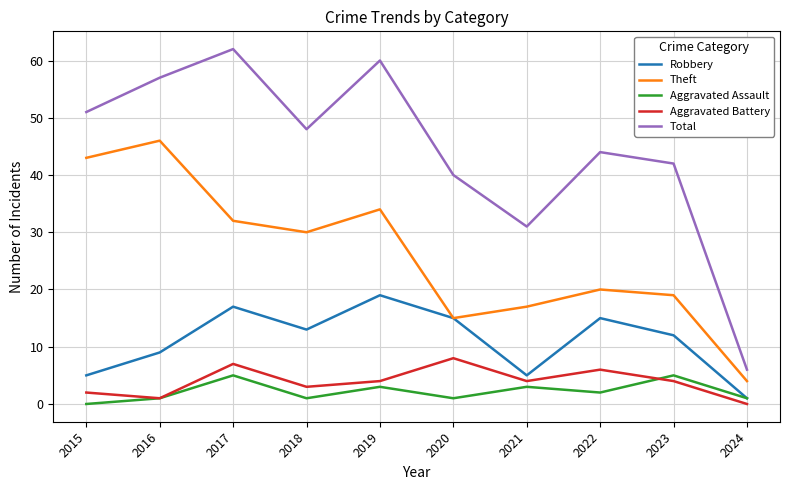

Where is the first local minimum for Total?

2018